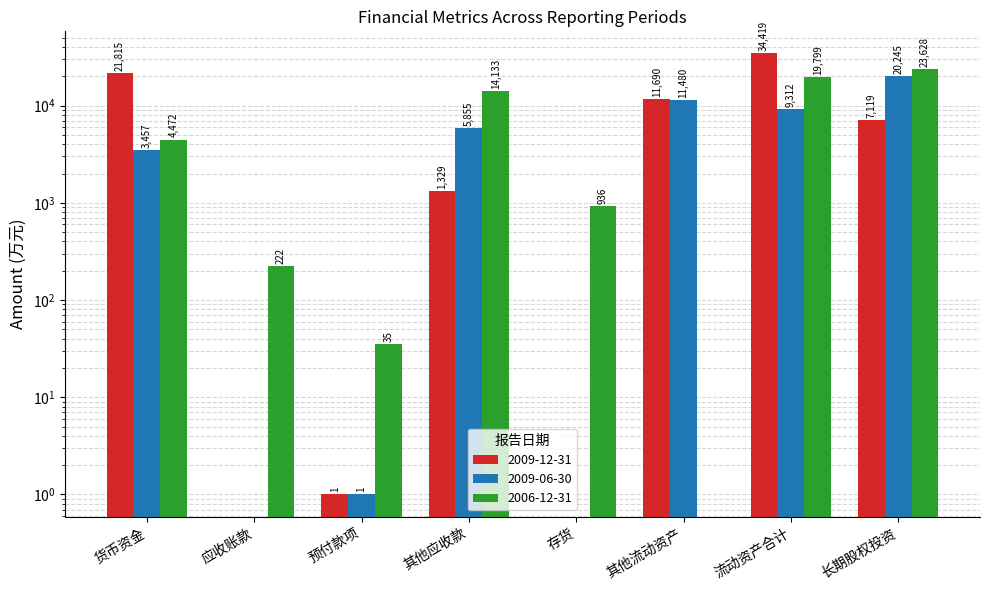

At which category is the sum across all series the highest?

流动资产合计